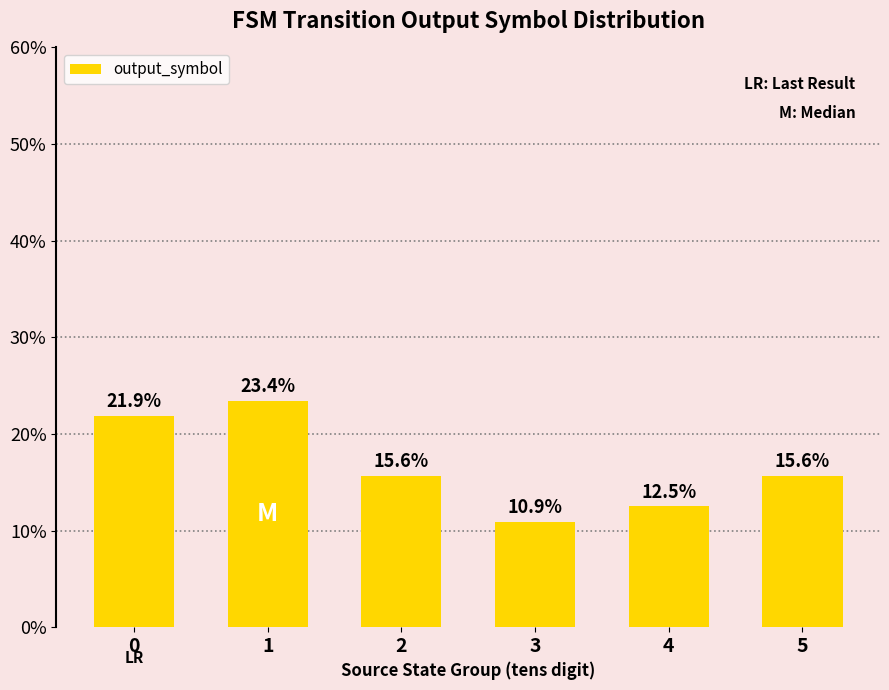

List the labels in order of value, smallest first.

3, 4, 2, 5, 0, 1